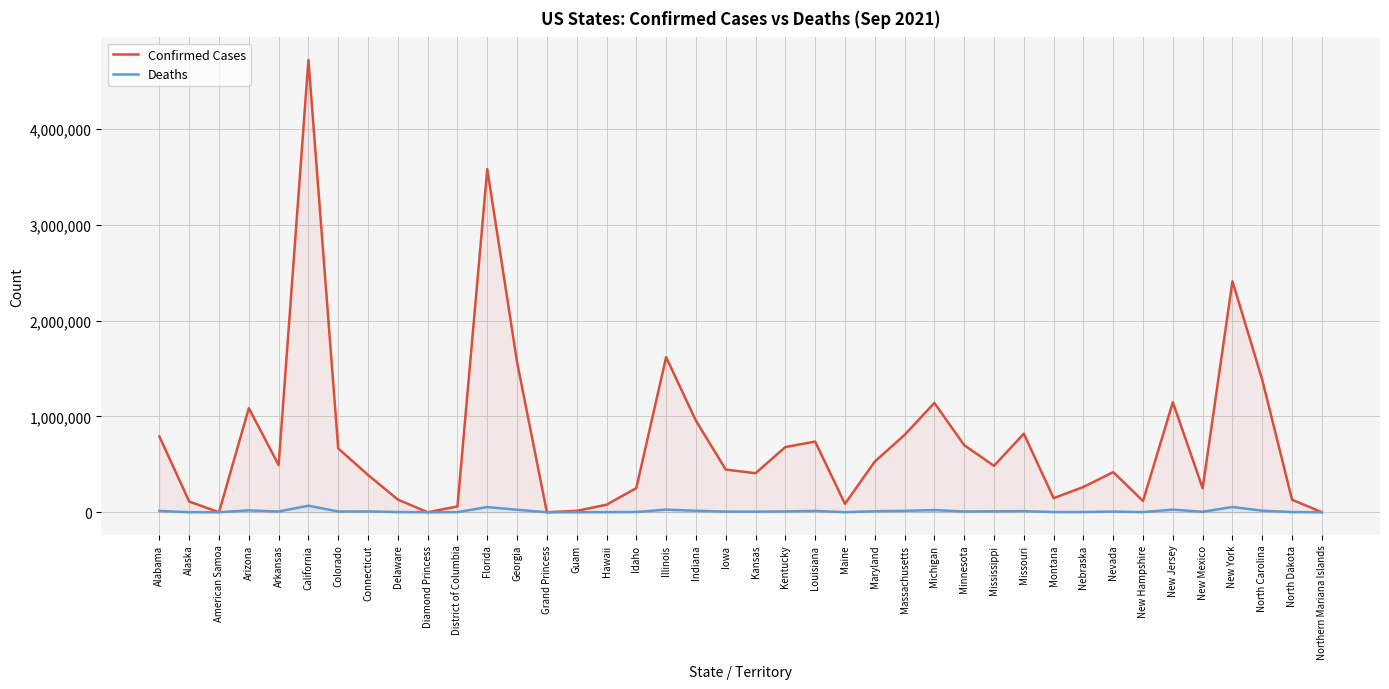

What is the value of the Confirmed Cases point at the 10th from the left?

49